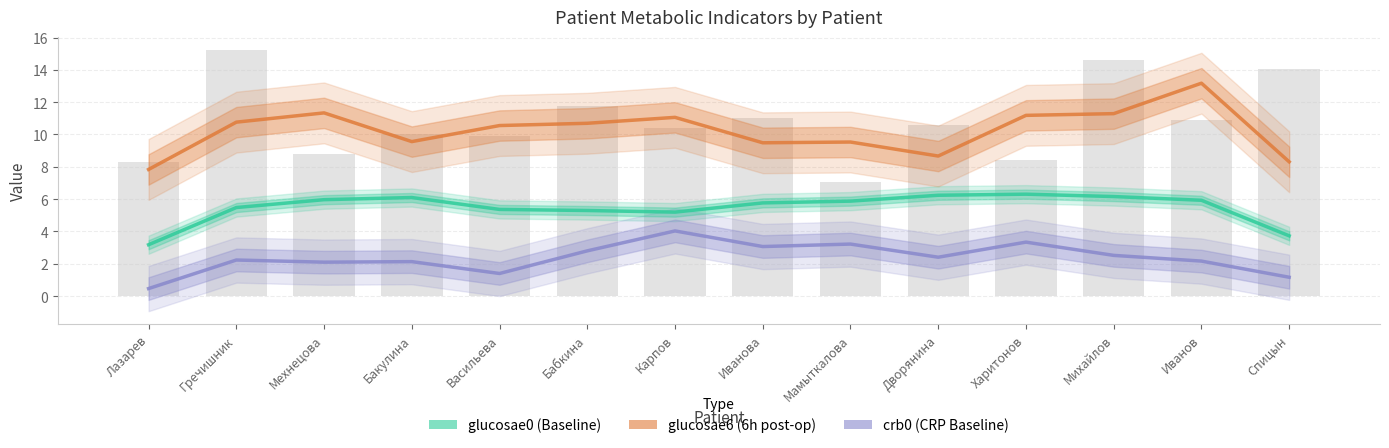

At which category is the sum across all series the highest?

Иванов